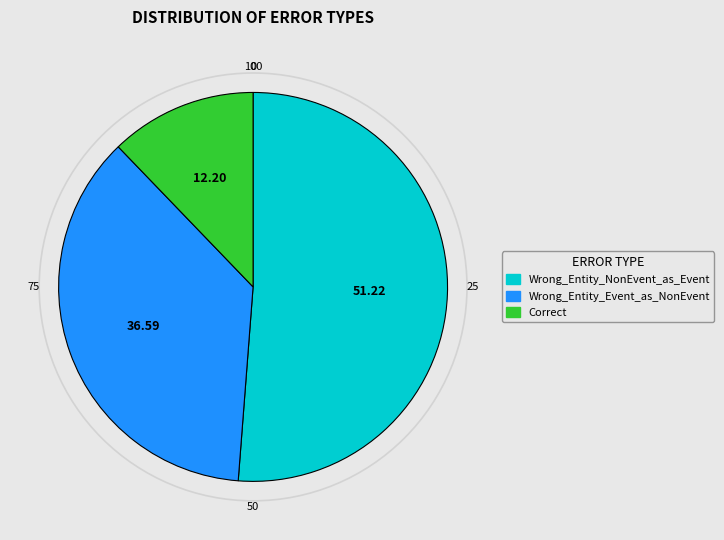

Is it true that Wrong_Entity_NonEvent_as_Event is 51% of the pie?

True